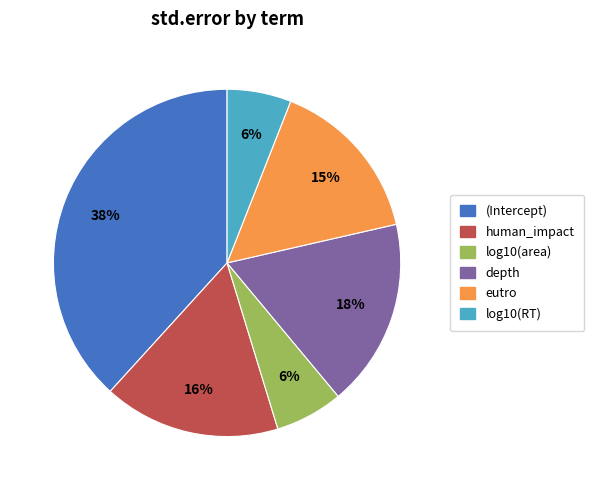

To the nearest percent, what portion does log10(RT) represent?

6%